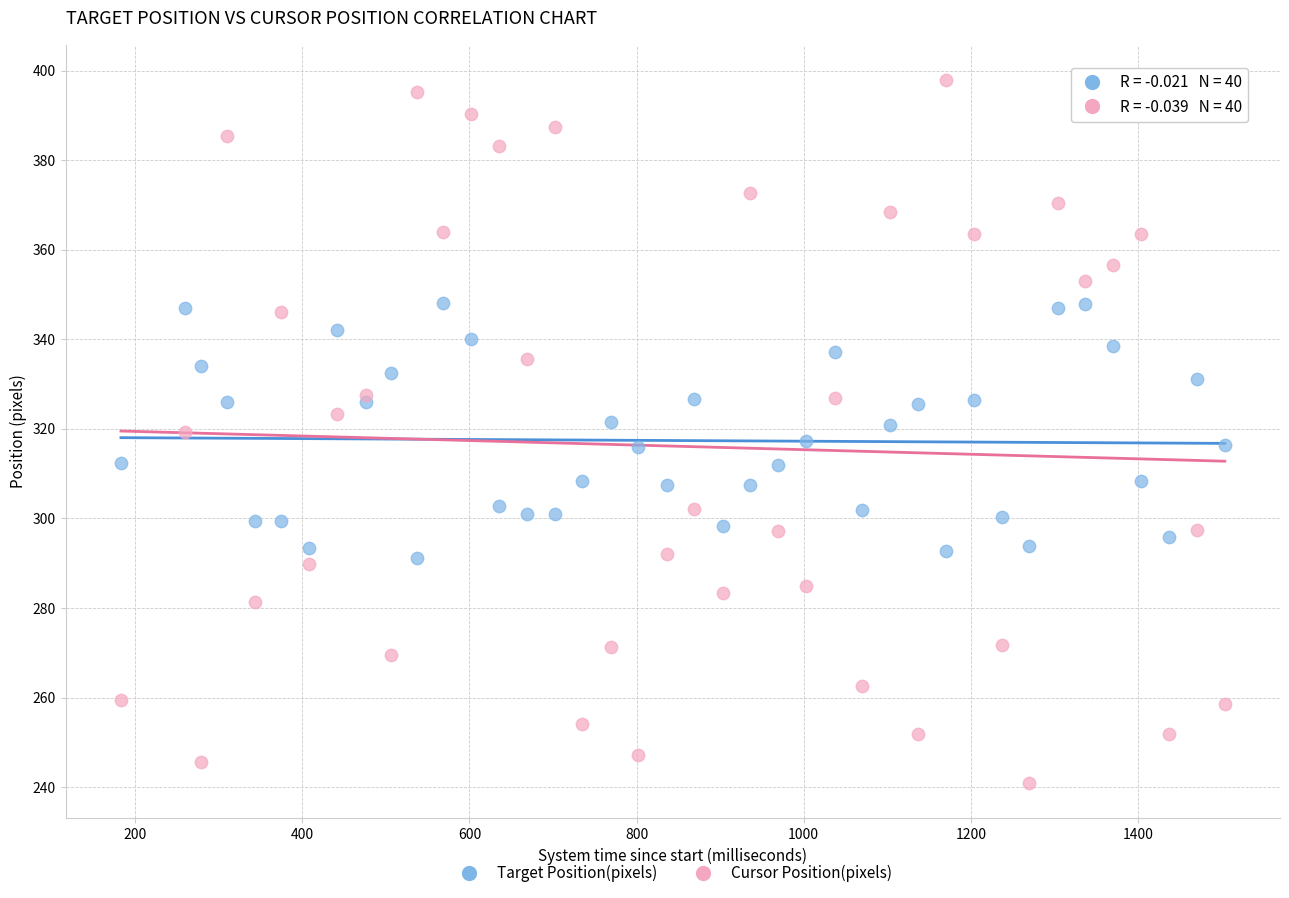

Which series has the widest spread of Y values?

Cursor Position(pixels)